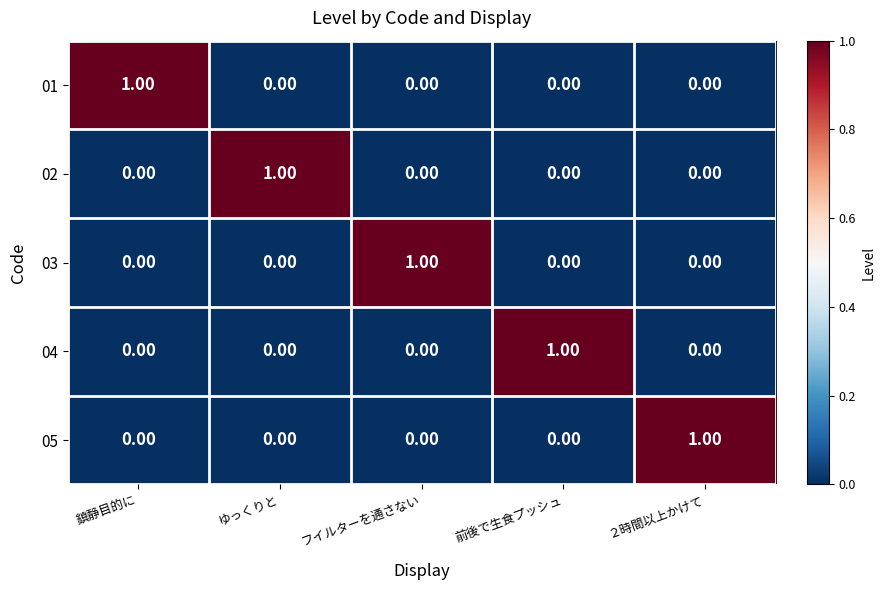

Is the value of 04 at ゆっくりと greater than the value of 05 at ２時間以上かけて?

No